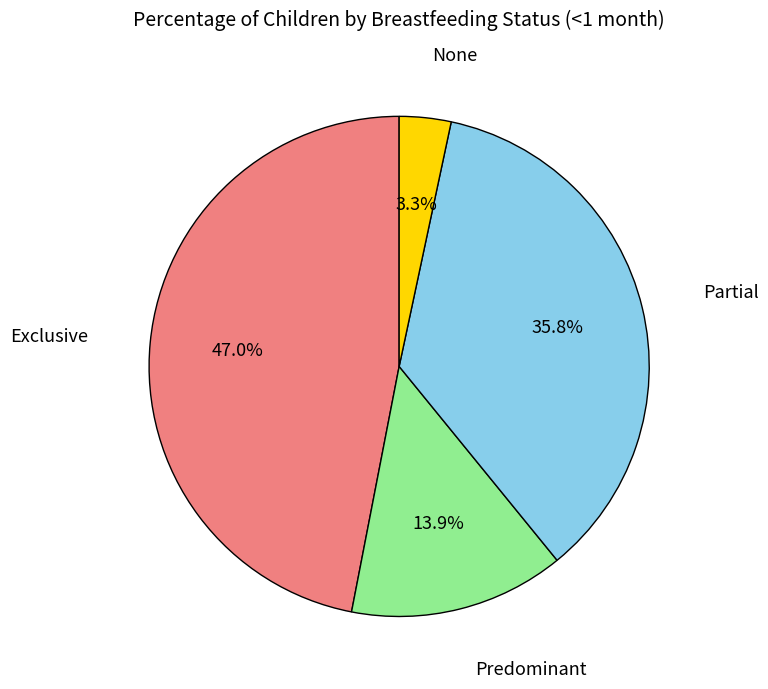

Is there a majority slice in this chart?

No